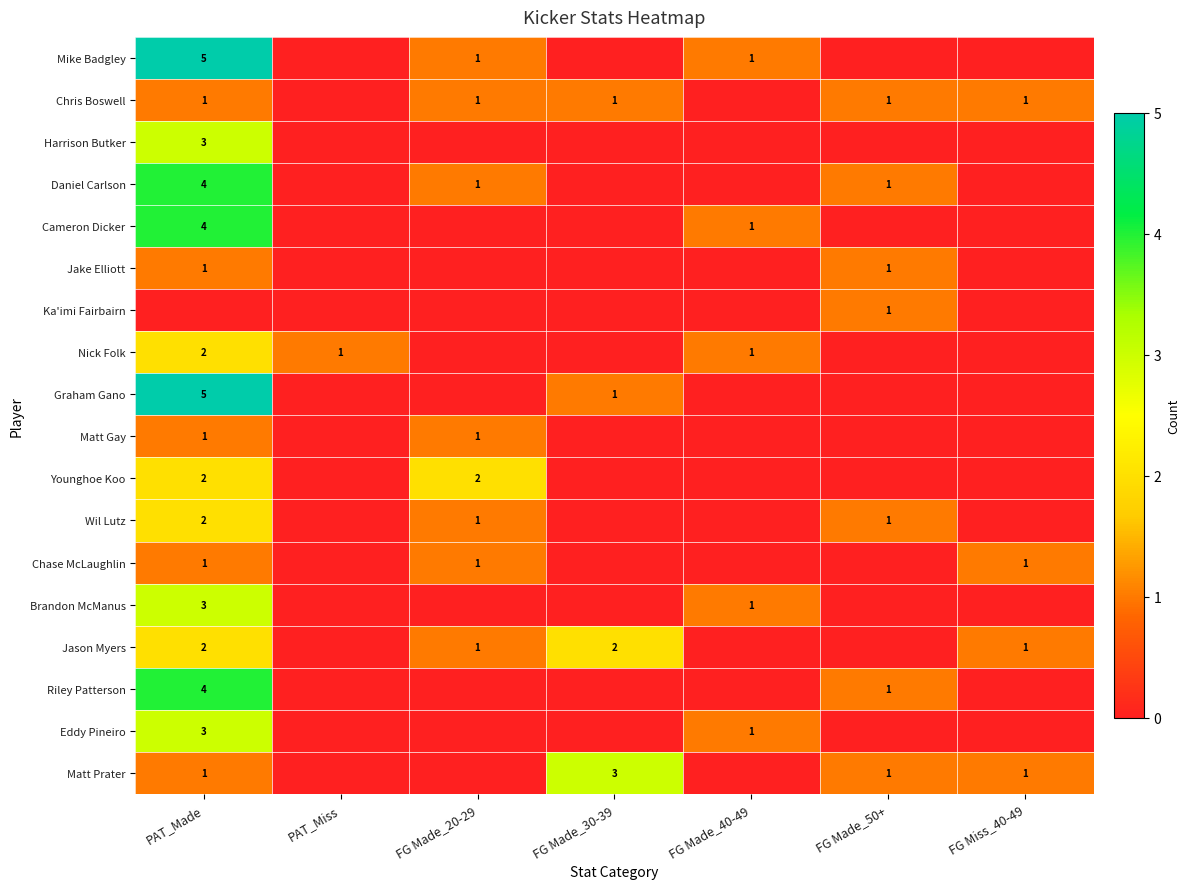

How many data points does each series have?

7